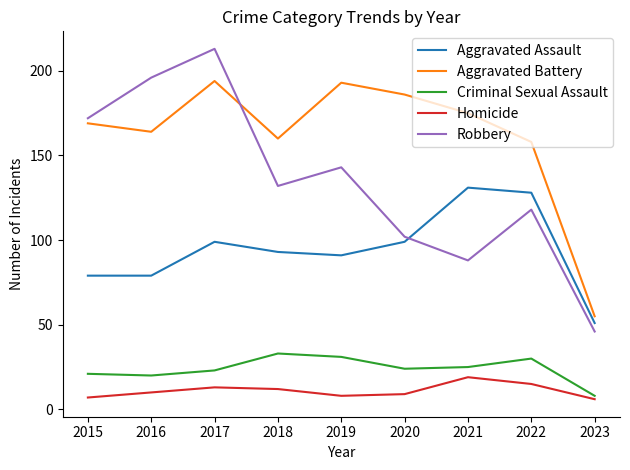

Rank the series at 2018 from lowest to highest value.

Homicide, Criminal Sexual Assault, Aggravated Assault, Robbery, Aggravated Battery